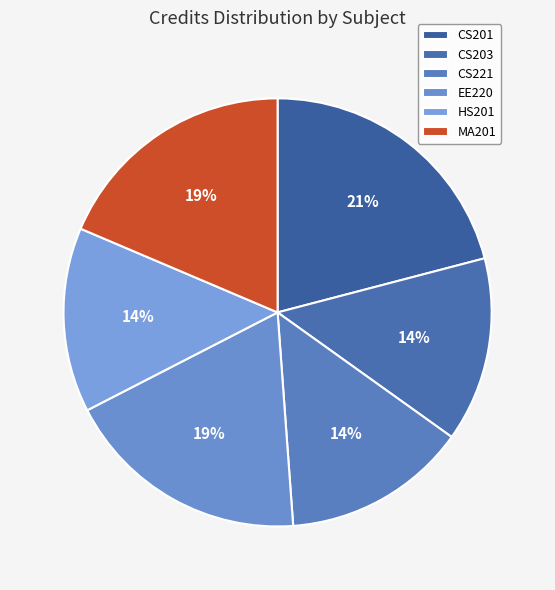

To the nearest percent, what is the difference between the largest and smallest slice percentages?

7%